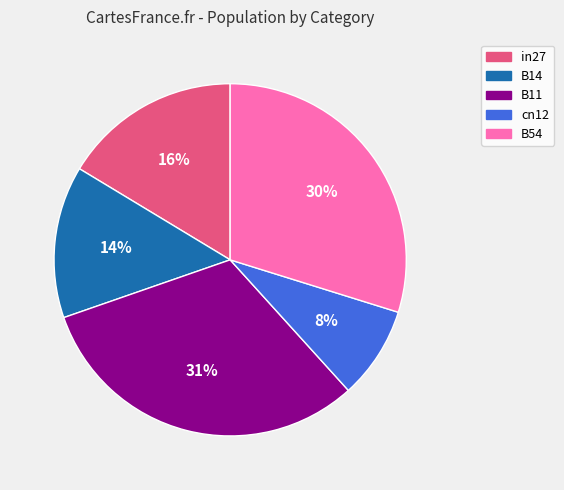

Which category has the smallest portion of the pie?

cn12